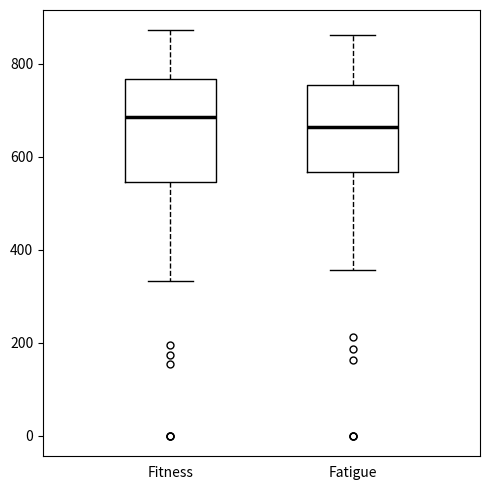

Which box has the lowest median line?

Fatigue